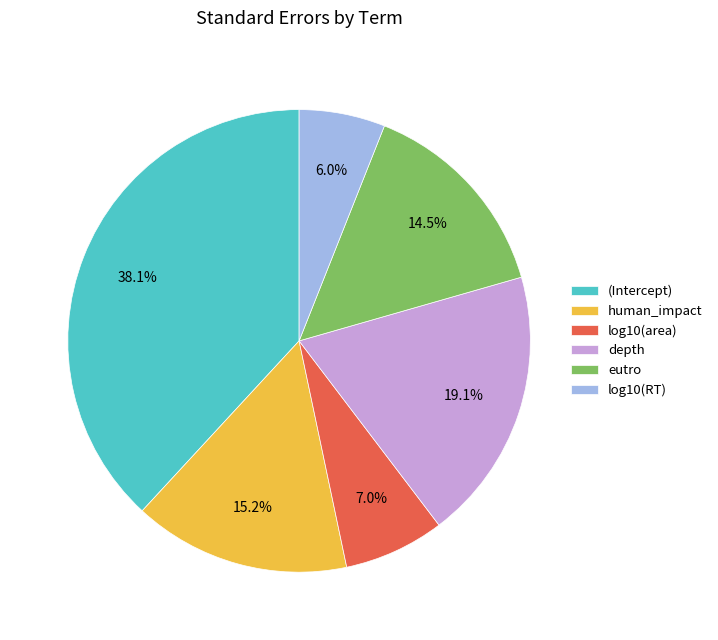

Is there any slice that represents more than half of the pie?

No